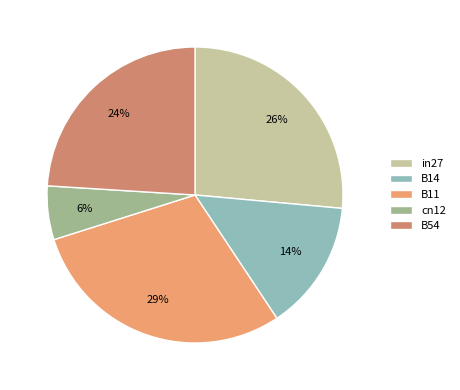

How many segments does this pie chart have?

5